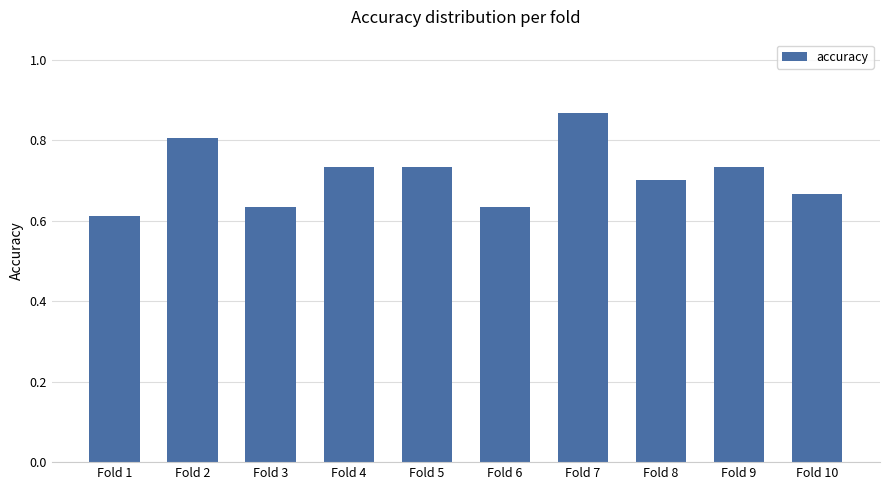

At which category does the chart reach its peak across all series?

Fold 7